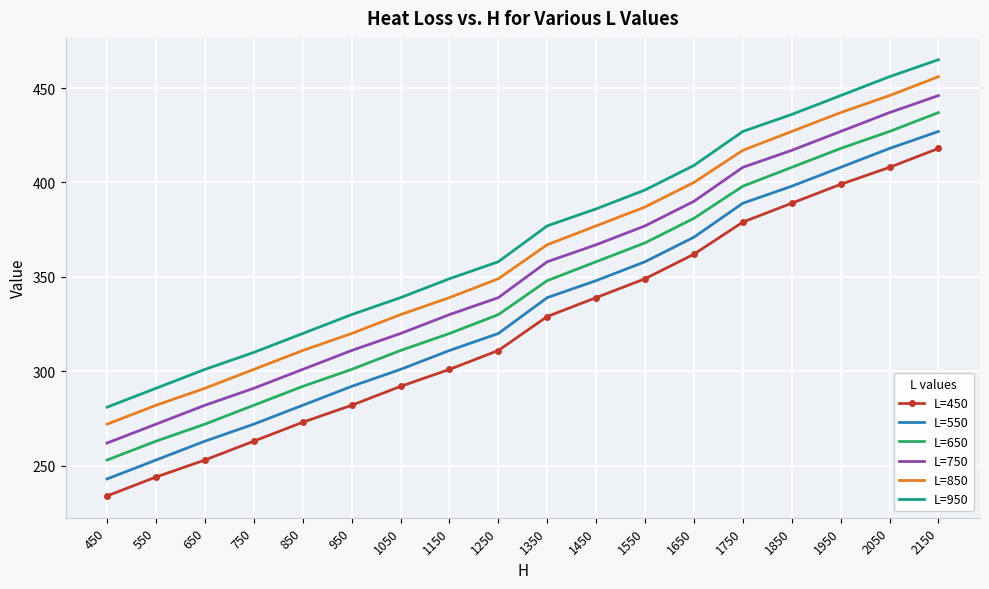

Which series has the largest total across all categories?

L=950